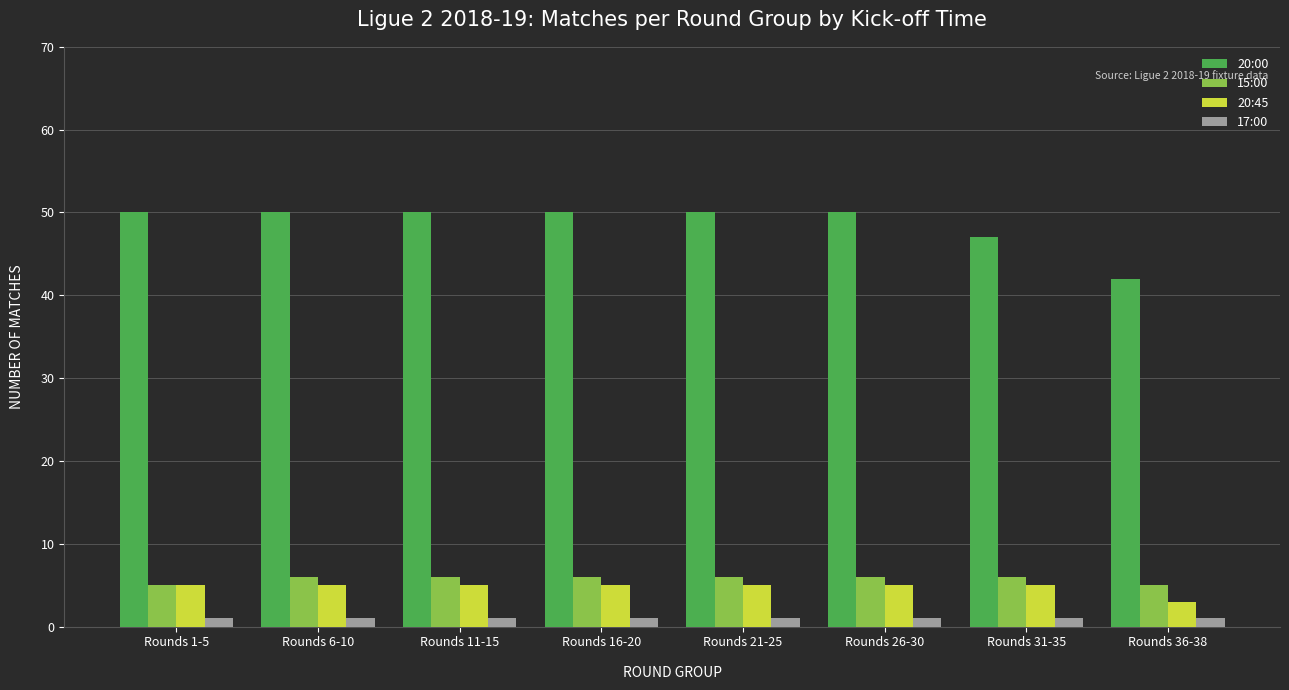

Reading right to left, what are all the values shown in this chart?

20:00: 42	47	50	50	50	50	50	50
15:00: 5	6	6	6	6	6	6	5
20:45: 3	5	5	5	5	5	5	5
17:00: 1	1	1	1	1	1	1	1